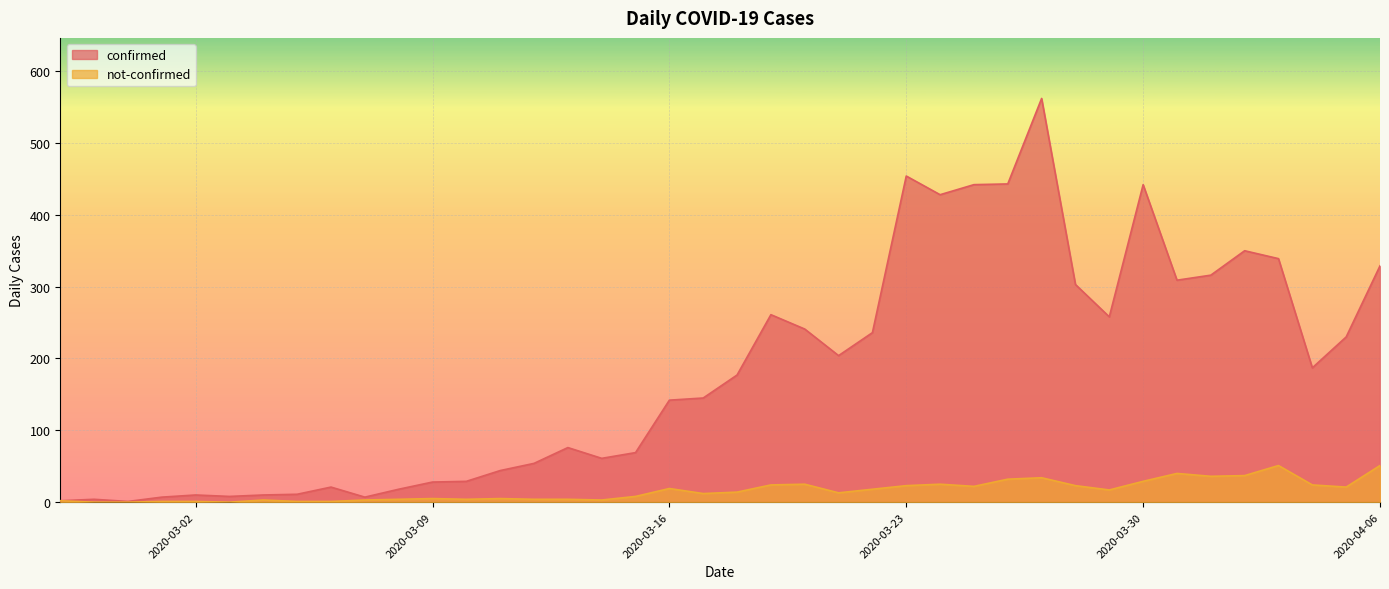

What is the difference between the highest and lowest values at 2020-03-19?

237